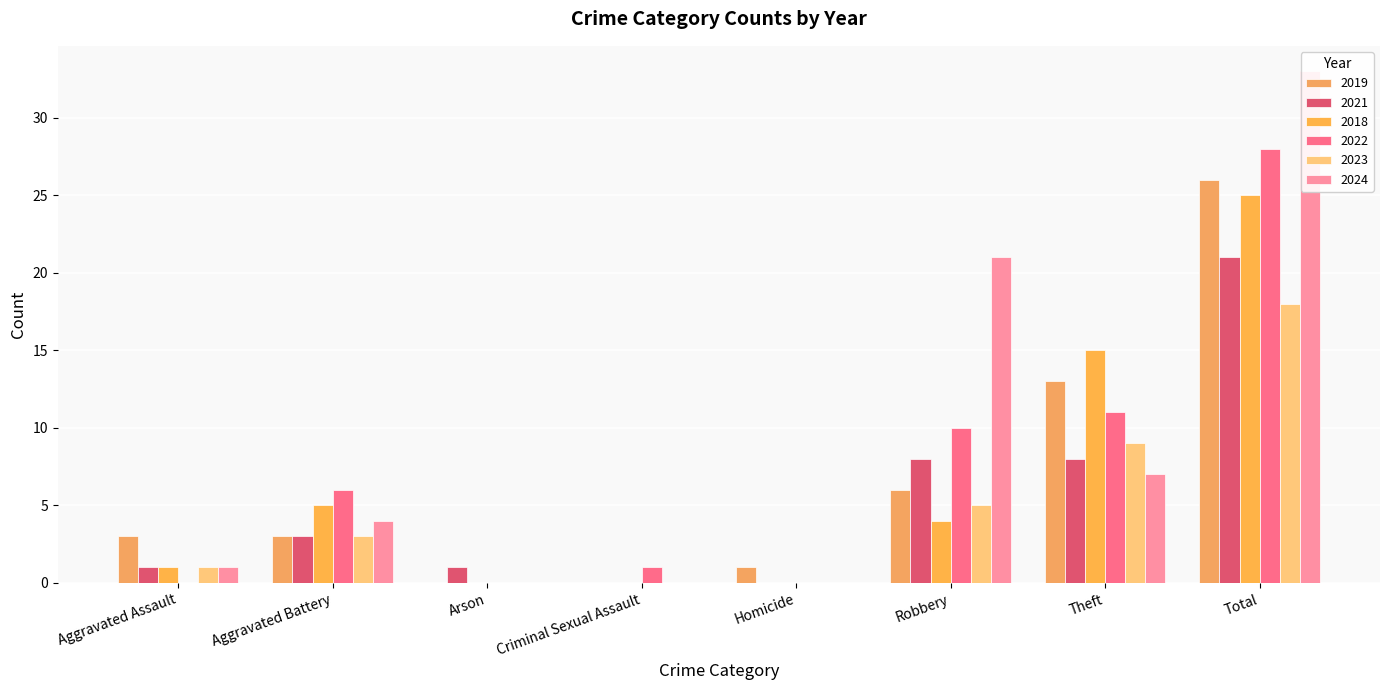

How many data points in 2021 are above 3?

3